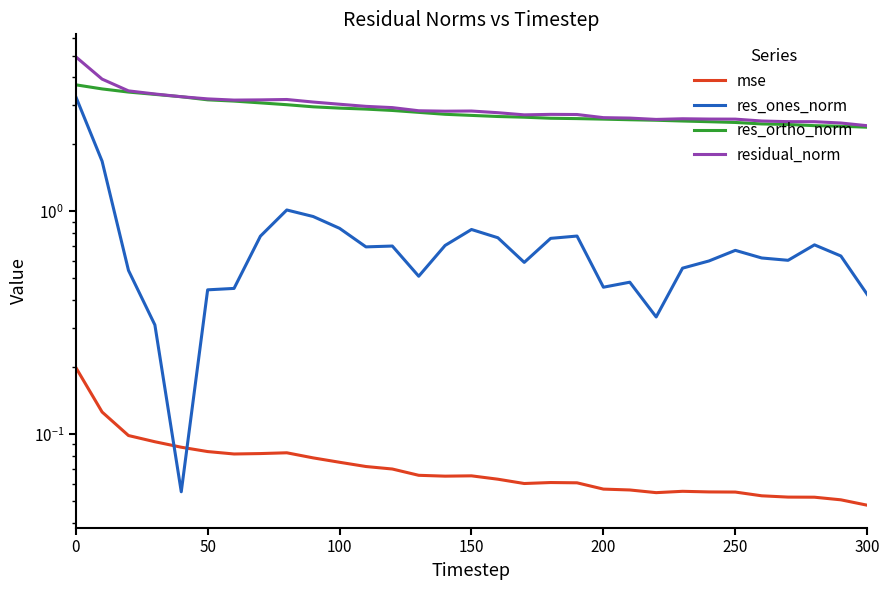

At how many categories does at least one series exceed 4?

1